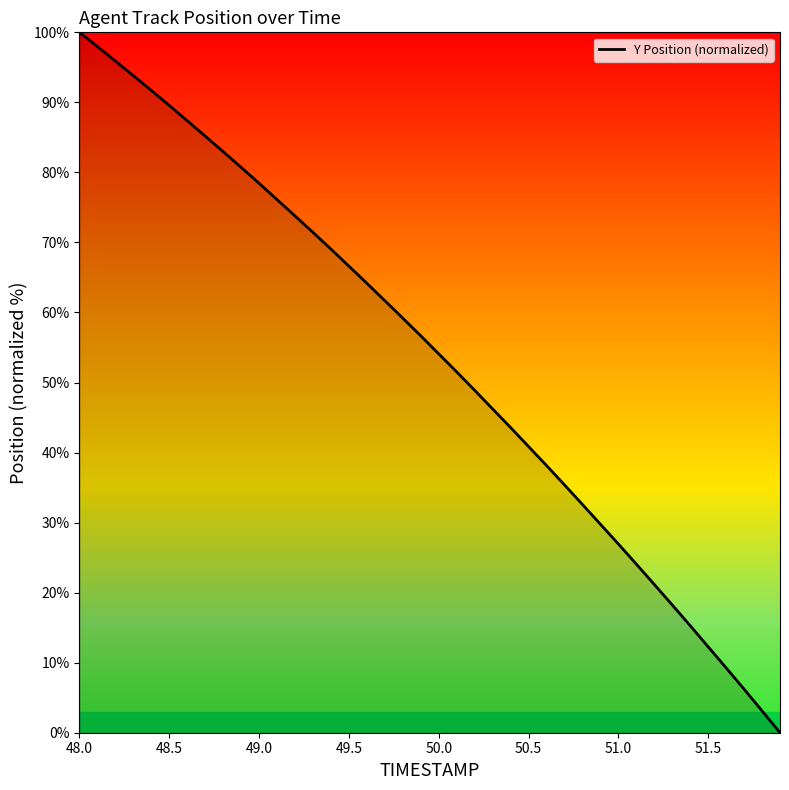

What is the difference between the maximum and minimum values?

100.0